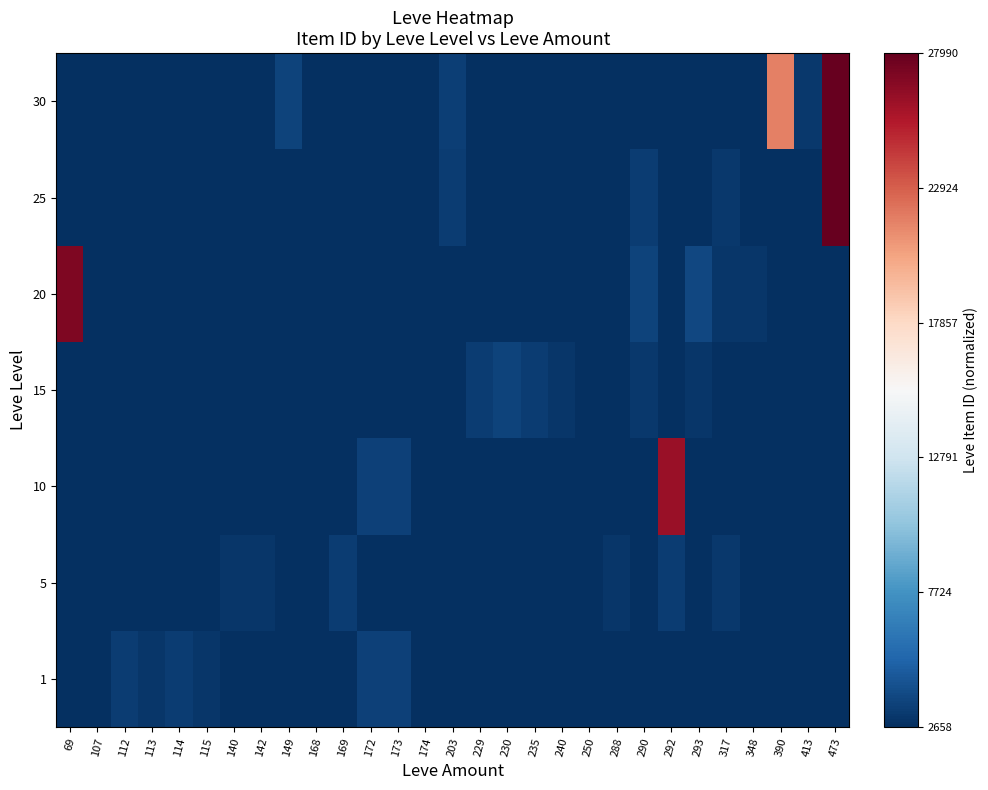

Reading left to right, transcribe all the data shown in this chart.

1: 69=0.0	107=0.0	112=0.0	113=0.0	114=0.0	115=0.0	140=0.0	142=0.0	149=0.0	168=0.0	169=0.0	172=0.0	173=0.0	174=0.0	203=0.0	229=0.0	230=0.0	235=0.0	240=0.0	250=0.0	288=0.0	290=0.0	292=0.0	293=0.0	317=0.0	348=0.0	390=0.0	413=0.0	473=0.0
5: 69=0.0	107=0.0	112=0.0	113=0.0	114=0.0	115=0.0	140=0.0	142=0.0	149=0.0	168=0.0	169=0.0	172=0.0	173=0.0	174=0.0	203=0.0	229=0.0	230=0.0	235=0.0	240=0.0	250=0.0	288=0.0	290=0.0	292=0.0	293=0.0	317=0.0	348=0.0	390=0.0	413=0.0	473=0.0
10: 69=0.0	107=0.0	112=0.0	113=0.0	114=0.0	115=0.0	140=0.0	142=0.0	149=0.0	168=0.0	169=0.0	172=0.0	173=0.0	174=0.0	203=0.0	229=0.0	230=0.0	235=0.0	240=0.0	250=0.0	288=0.0	290=0.0	292=0.9	293=0.0	317=0.0	348=0.0	390=0.0	413=0.0	473=0.0
15: 69=0.0	107=0.0	112=0.0	113=0.0	114=0.0	115=0.0	140=0.0	142=0.0	149=0.0	168=0.0	169=0.0	172=0.0	173=0.0	174=0.0	203=0.0	229=0.0	230=0.0	235=0.0	240=0.0	250=0.0	288=0.0	290=0.0	292=0.0	293=0.0	317=0.0	348=0.0	390=0.0	413=0.0	473=0.0
20: 69=1.0	107=0.0	112=0.0	113=0.0	114=0.0	115=0.0	140=0.0	142=0.0	149=0.0	168=0.0	169=0.0	172=0.0	173=0.0	174=0.0	203=0.0	229=0.0	230=0.0	235=0.0	240=0.0	250=0.0	288=0.0	290=0.0	292=0.0	293=0.0	317=0.0	348=0.0	390=0.0	413=0.0	473=0.0
25: 69=0.0	107=0.0	112=0.0	113=0.0	114=0.0	115=0.0	140=0.0	142=0.0	149=0.0	168=0.0	169=0.0	172=0.0	173=0.0	174=0.0	203=0.0	229=0.0	230=0.0	235=0.0	240=0.0	250=0.0	288=0.0	290=0.0	292=0.0	293=0.0	317=0.0	348=0.0	390=0.0	413=0.0	473=1.0
30: 69=0.0	107=0.0	112=0.0	113=0.0	114=0.0	115=0.0	140=0.0	142=0.0	149=0.0	168=0.0	169=0.0	172=0.0	173=0.0	174=0.0	203=0.0	229=0.0	230=0.0	235=0.0	240=0.0	250=0.0	288=0.0	290=0.0	292=0.0	293=0.0	317=0.0	348=0.0	390=0.8	413=0.0	473=1.0